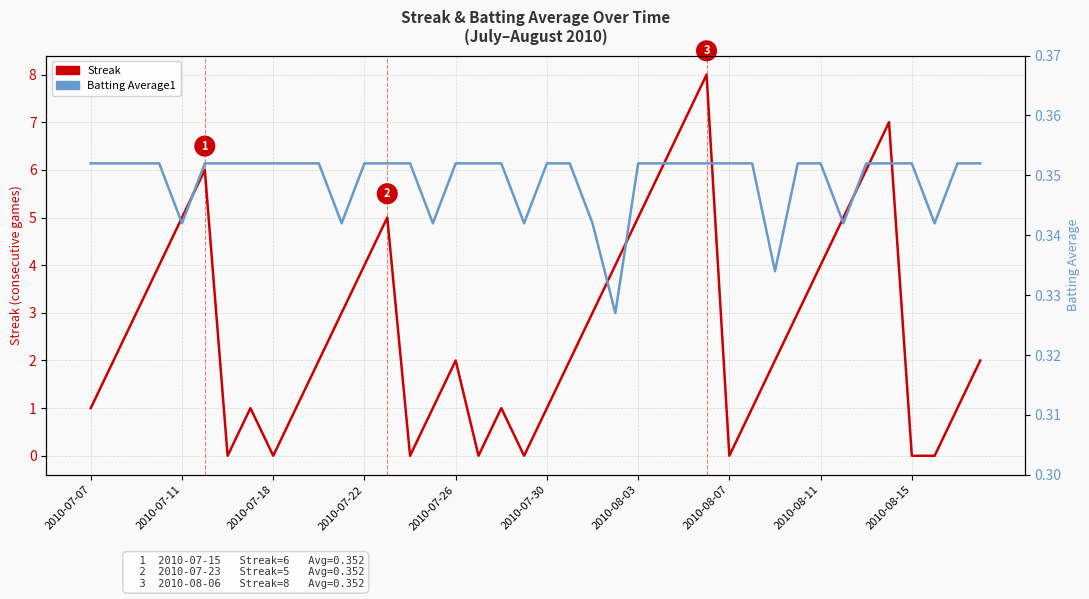

What is the greatest value displayed?

8.0